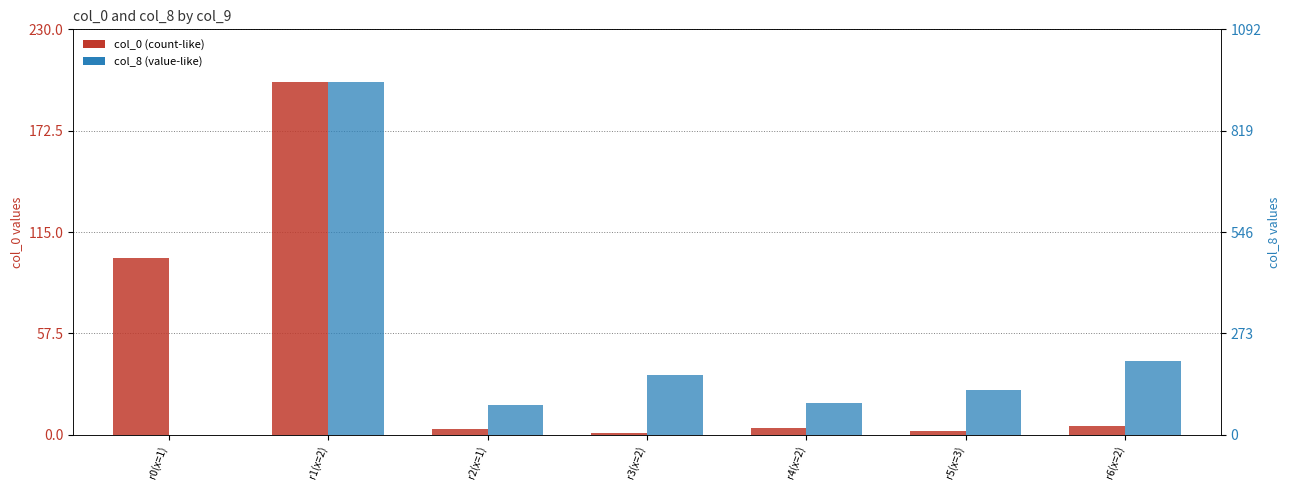

Which series has the largest total across all categories?

col_8